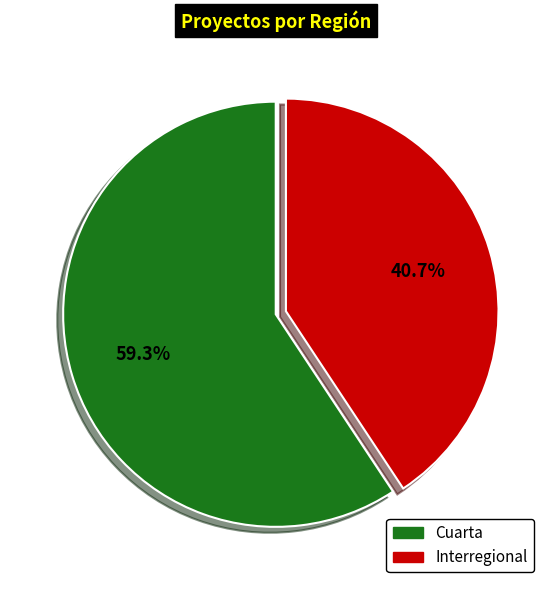

How many segments does this pie chart have?

2